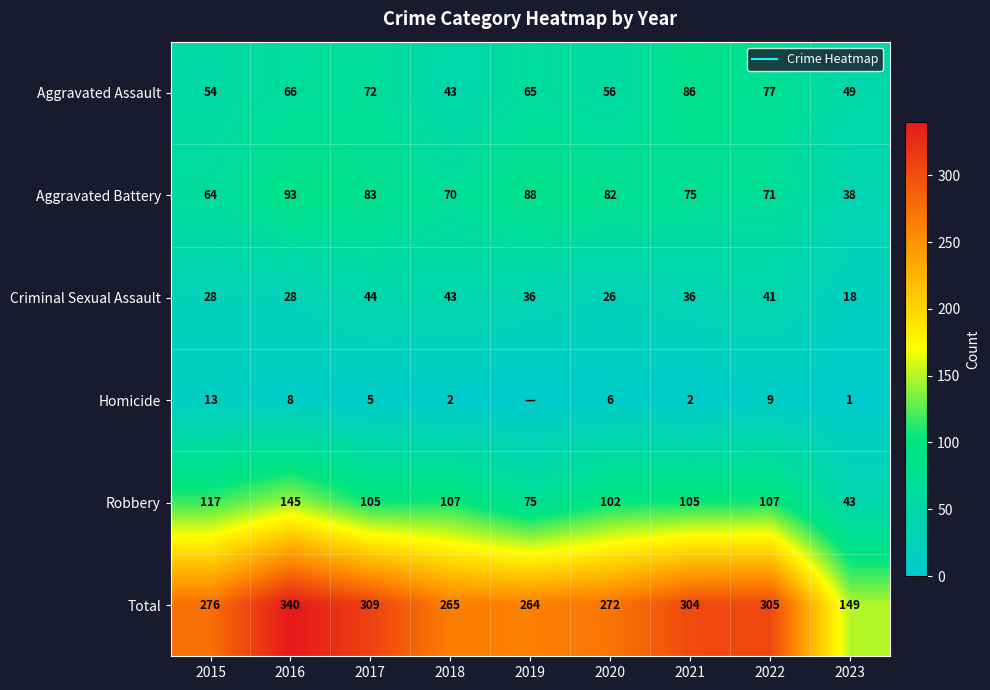

How many values in the Homicide series are below 5?

4